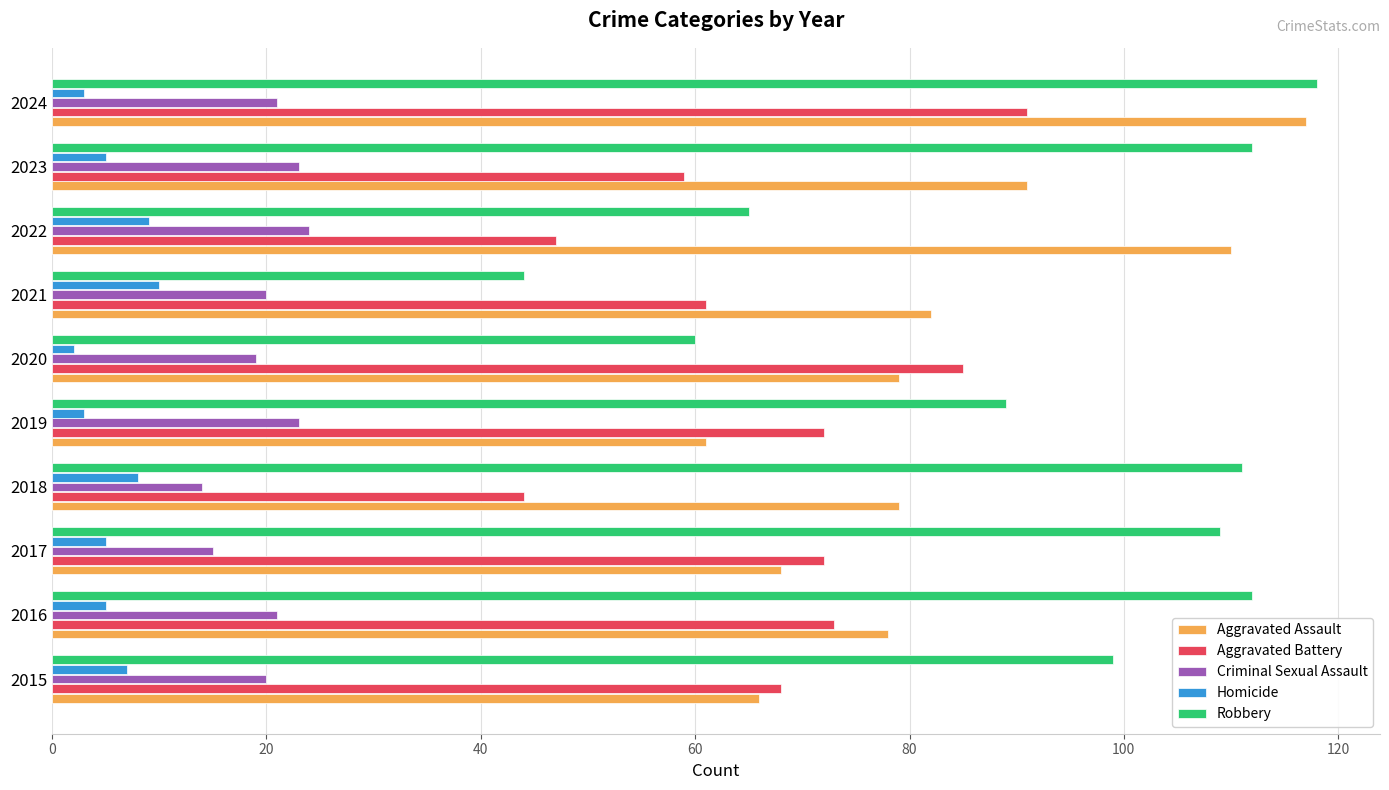

Is it true that Criminal Sexual Assault equals 23 at 2019?

True